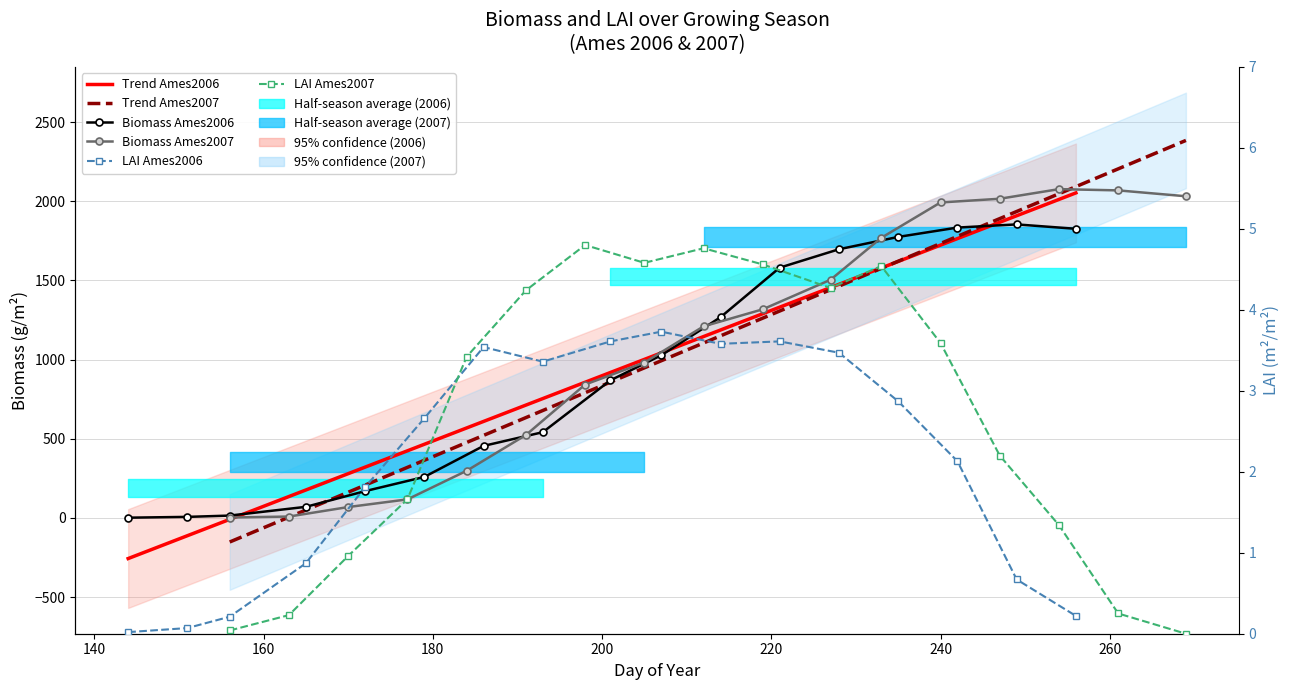

What is the sum of all Ames2006_LAI values?

36.4